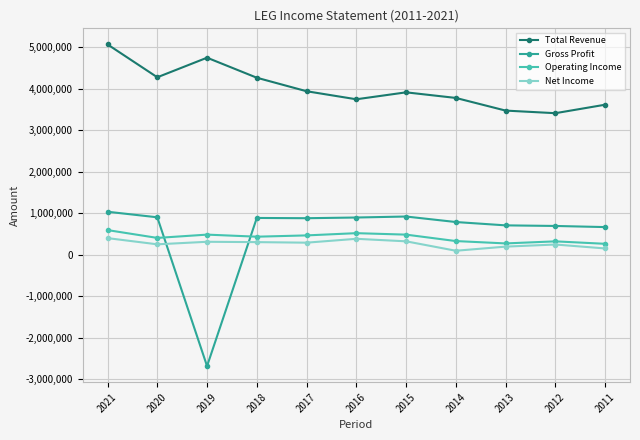

The value of Total Revenue at 2020 is 4280200. True or false?

True